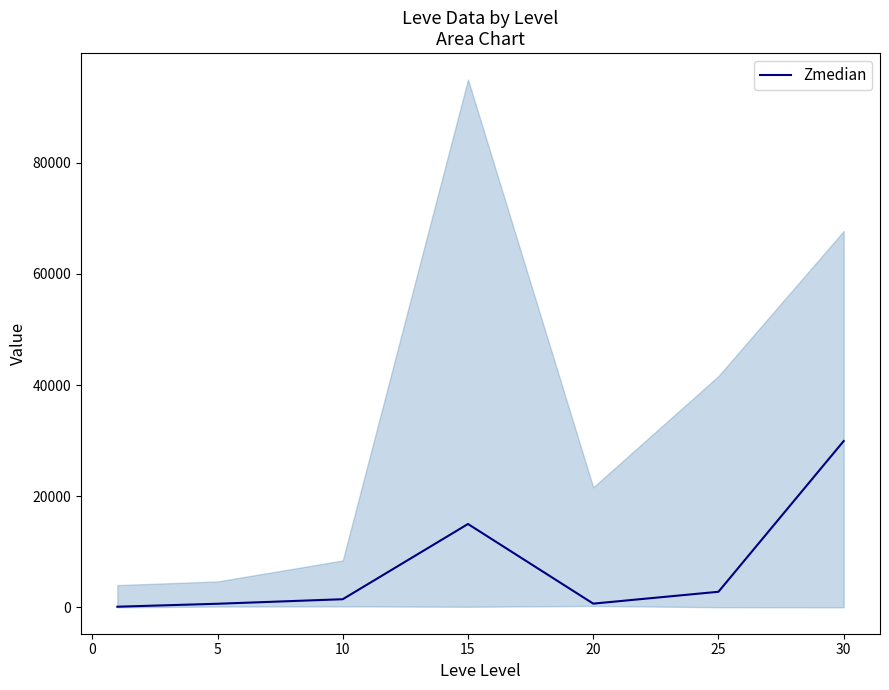

How many points are lower than both their immediate neighbors (excluding endpoints)?

1